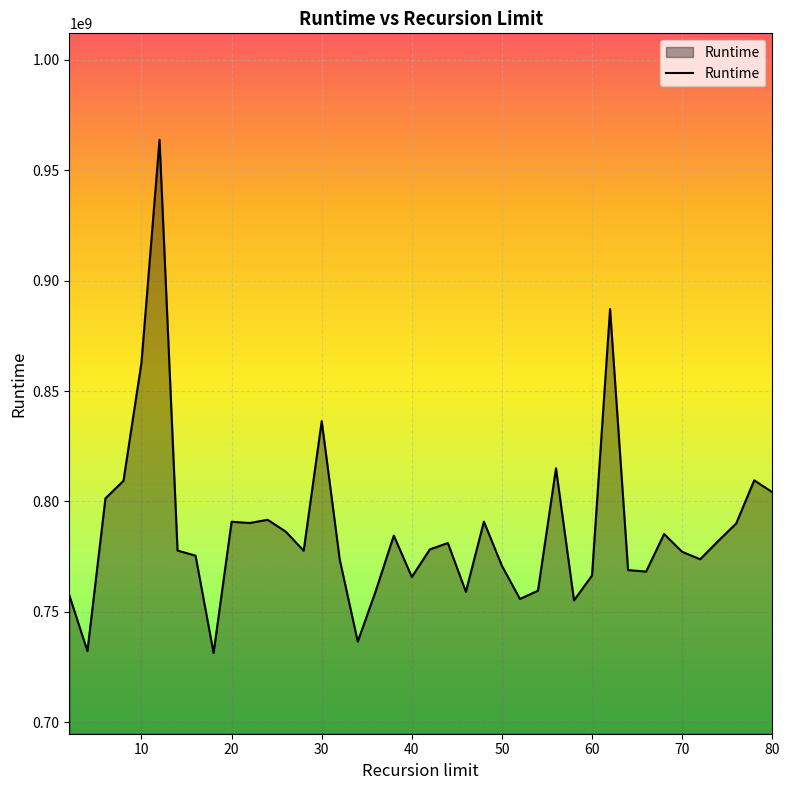

What is the minimum value shown in the chart?

731366504